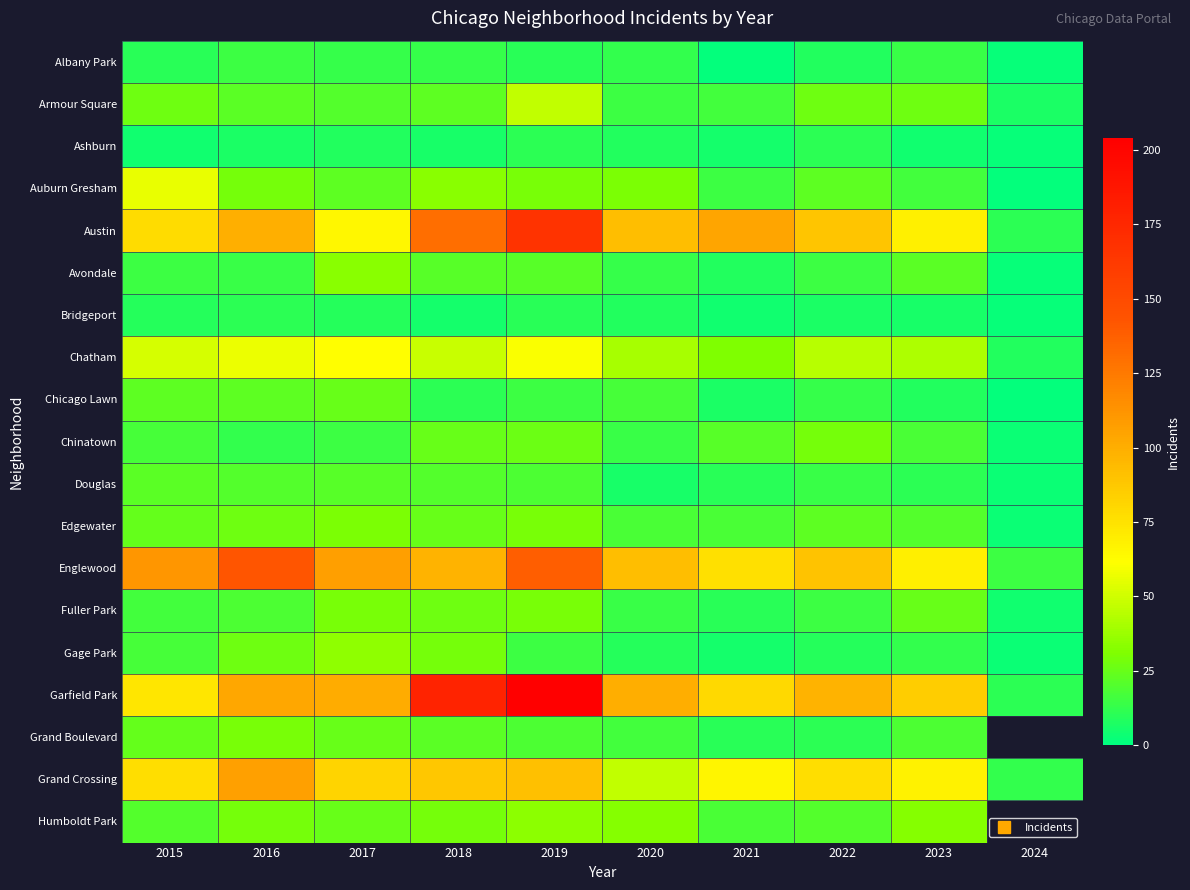

The value of Chicago Lawn at 2017 is 12.6. True or false?

False